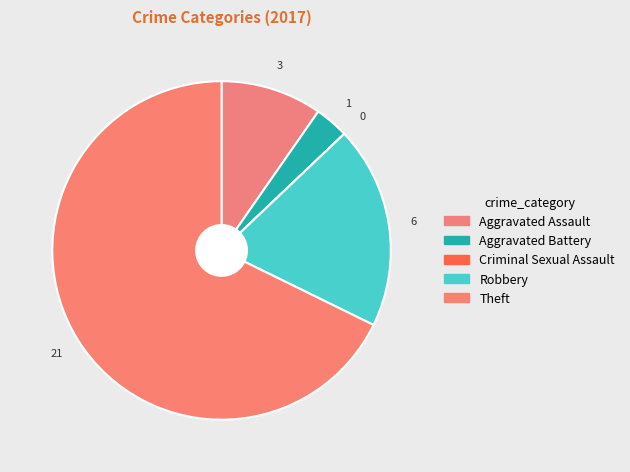

How many segments does this pie chart have?

5